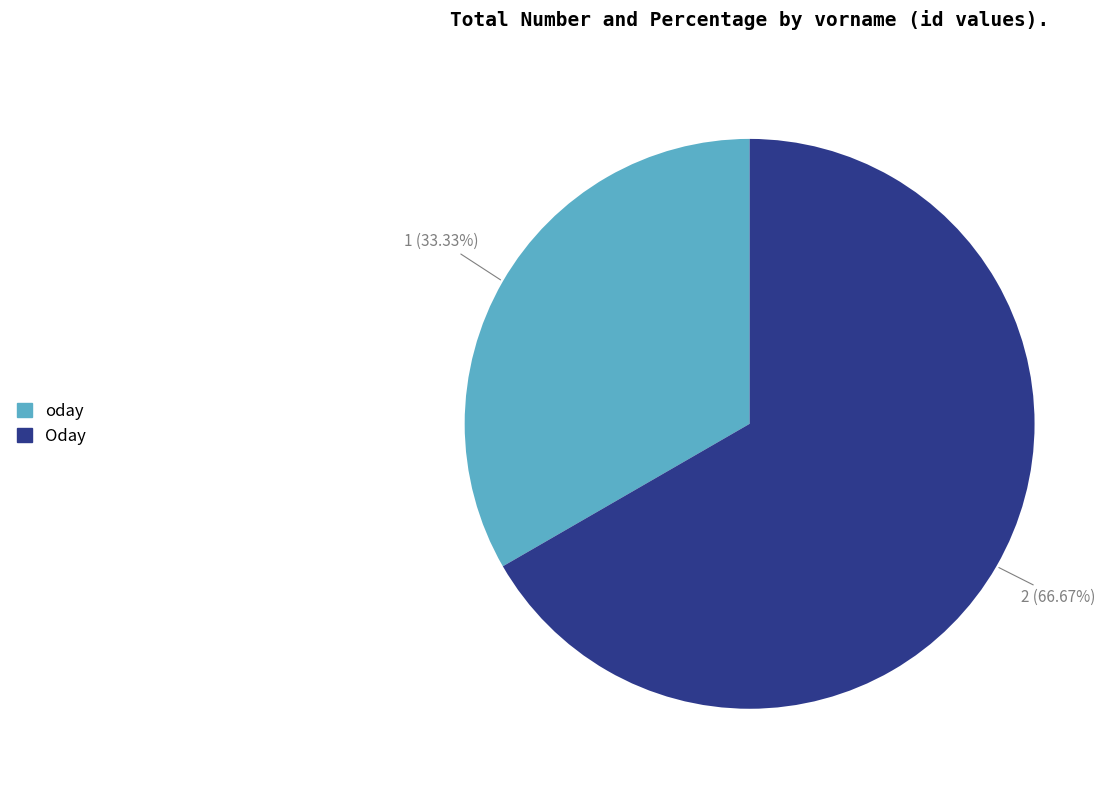

Between Oday and oday, which is larger?

Oday